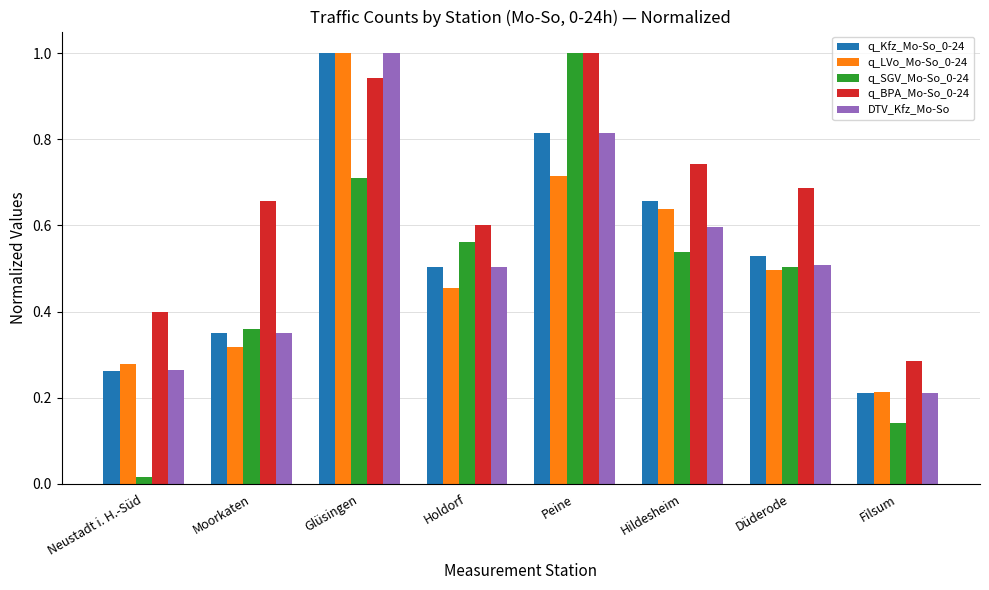

Count the number of data series in this chart.

5